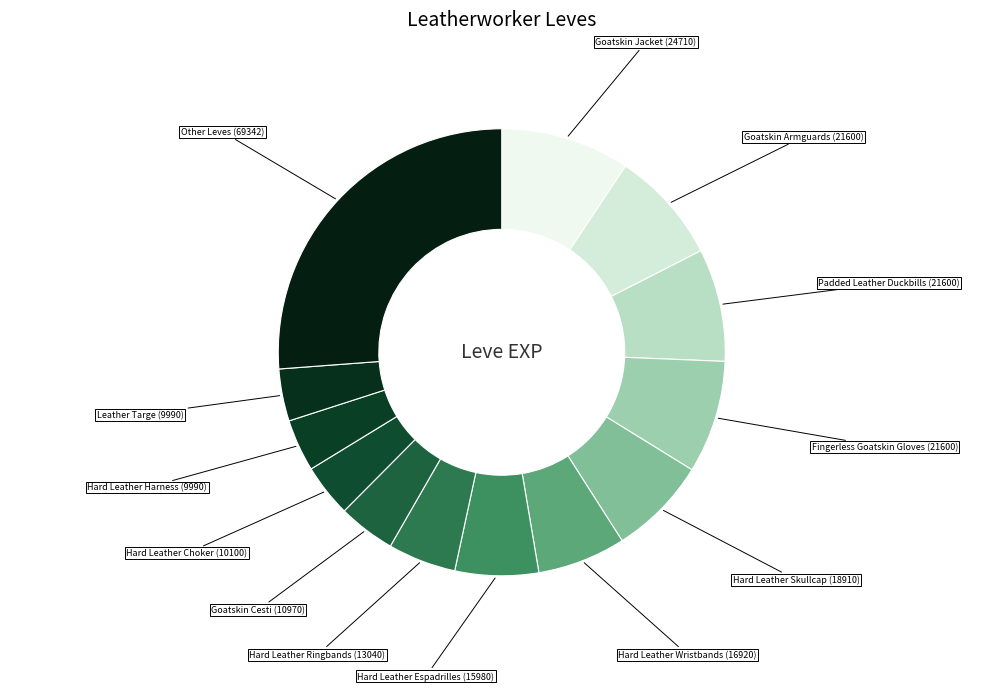

Does any single category account for the majority?

No